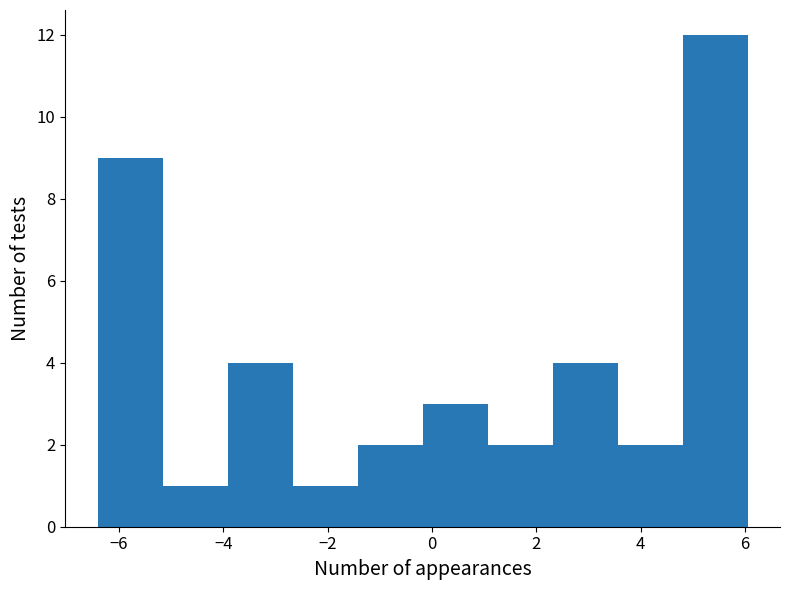

Reading left to right, list every bar in this chart as the range it spans on the x-axis followed by its height. Neither the bar edges nor the heights are printed on the chart, so give them approximately, as read against the axes.

-6.4 to -5.2: 9
-5.2 to -4.0: 1
-4.0 to -2.6: 4
-2.6 to -1.4: 1
-1.4 to -0.2: 2
-0.2 to 1.0: 3
1.0 to 2.4: 2
2.4 to 3.6: 4
3.6 to 4.8: 2
4.8 to 6.0: 12